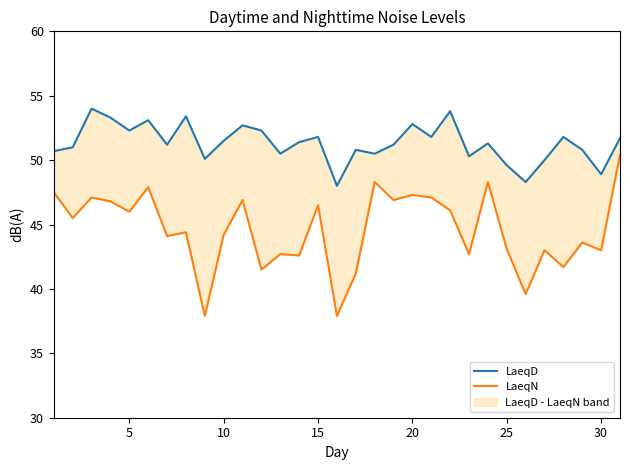

Does the chart have visible grid lines?

No